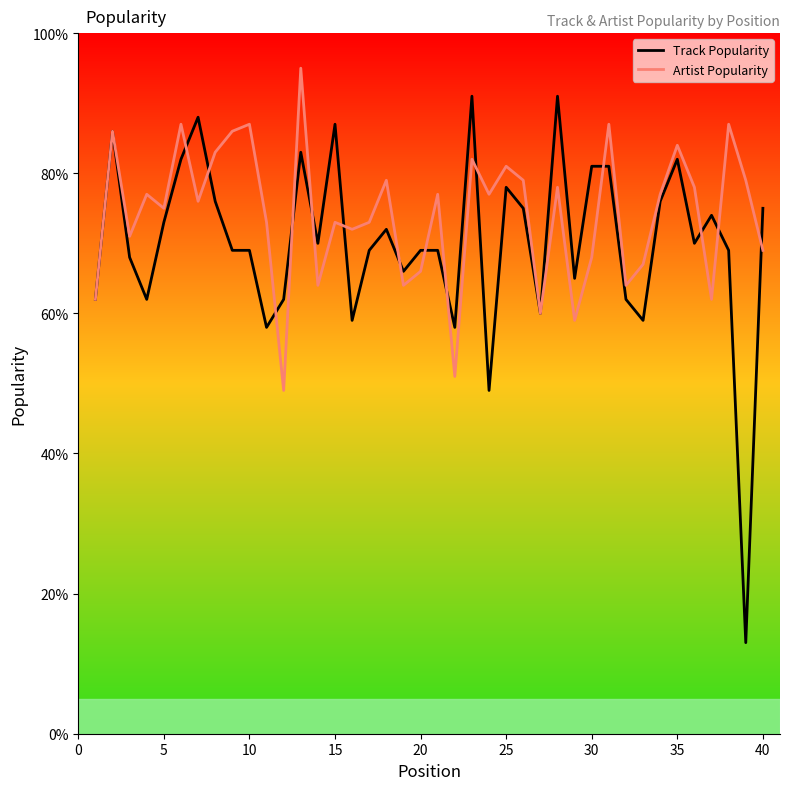

Rank the series by their maximum value, from lowest to highest.

Track Popularity, Artist Popularity